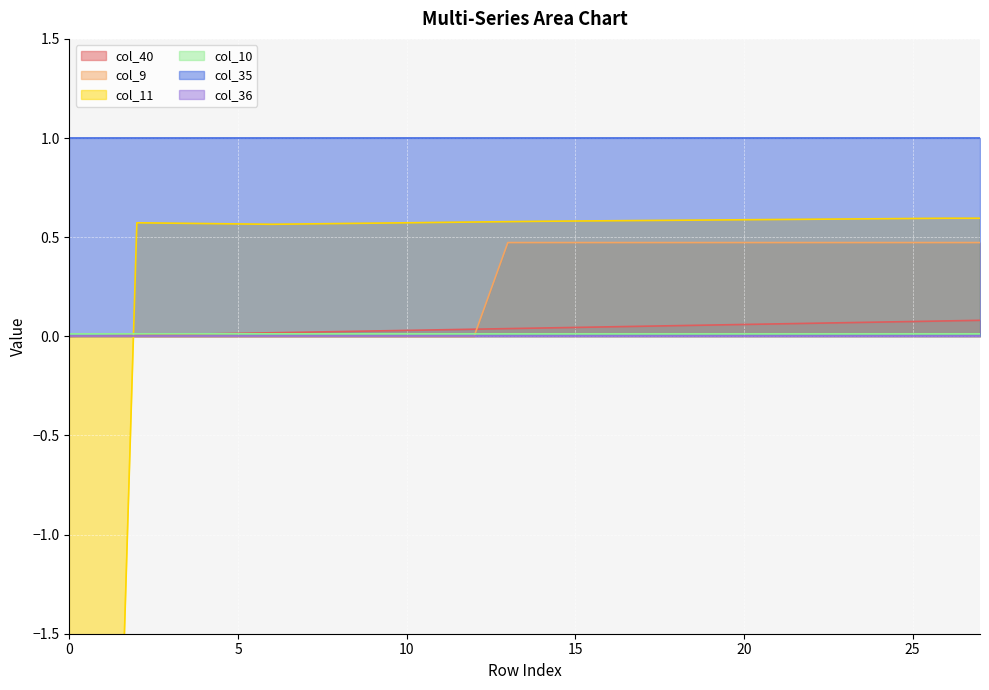

Which category has the highest value across all series?

26